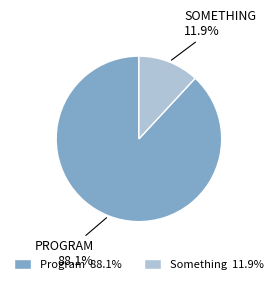

Between Program 88.1% and Something 11.9%, which is larger?

Program 88.1%